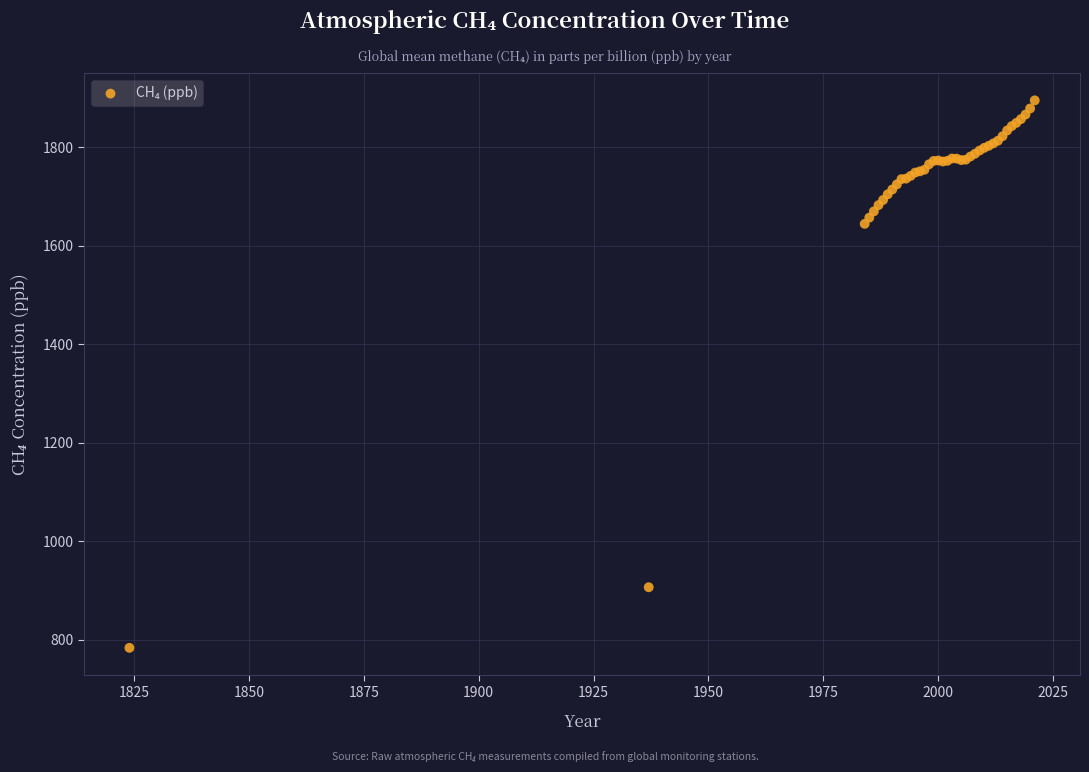

What Y value in the scatter plot is closest to 1339?

1644.7